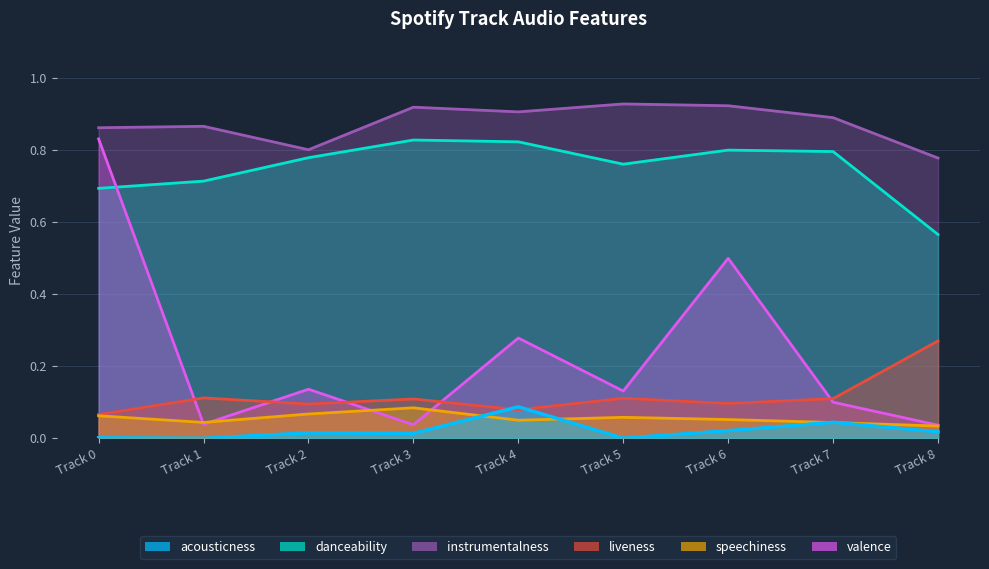

Which label corresponds to the largest value in the chart?

Track 5